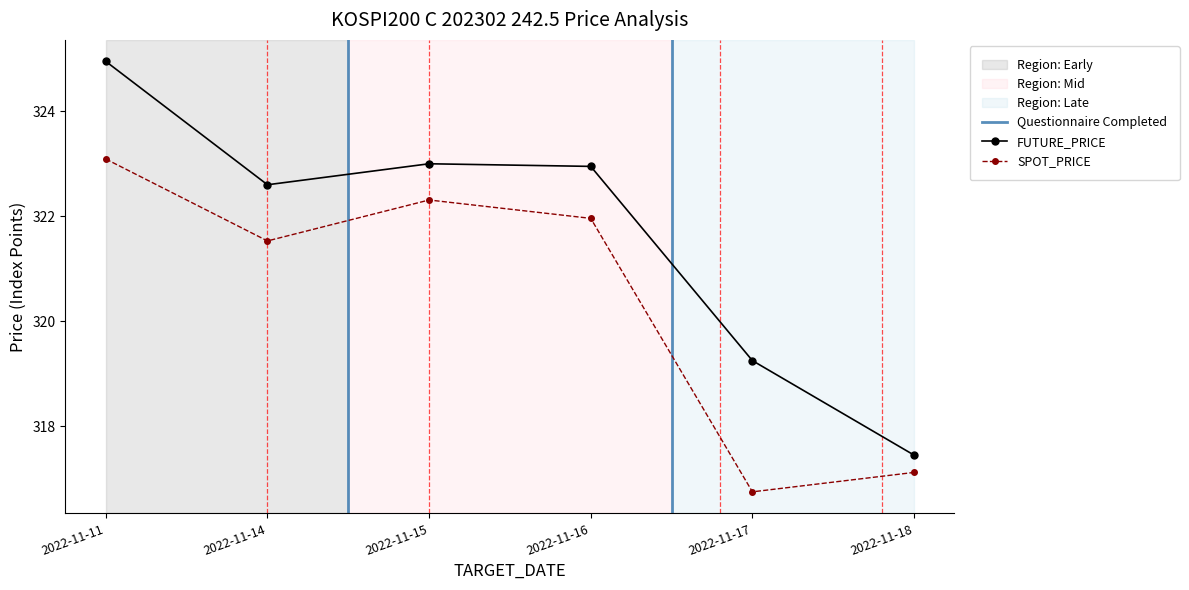

How many values in the FUTURE_PRICE series exceed 322?

4